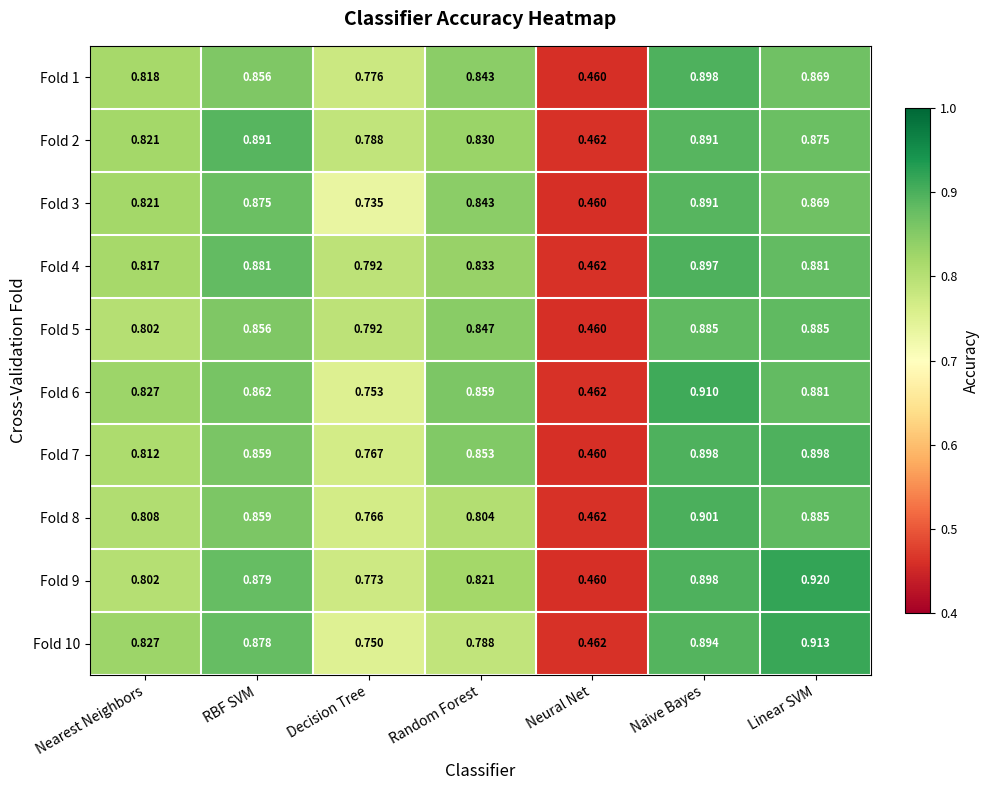

At which category is the sum across all series the highest?

Naive Bayes